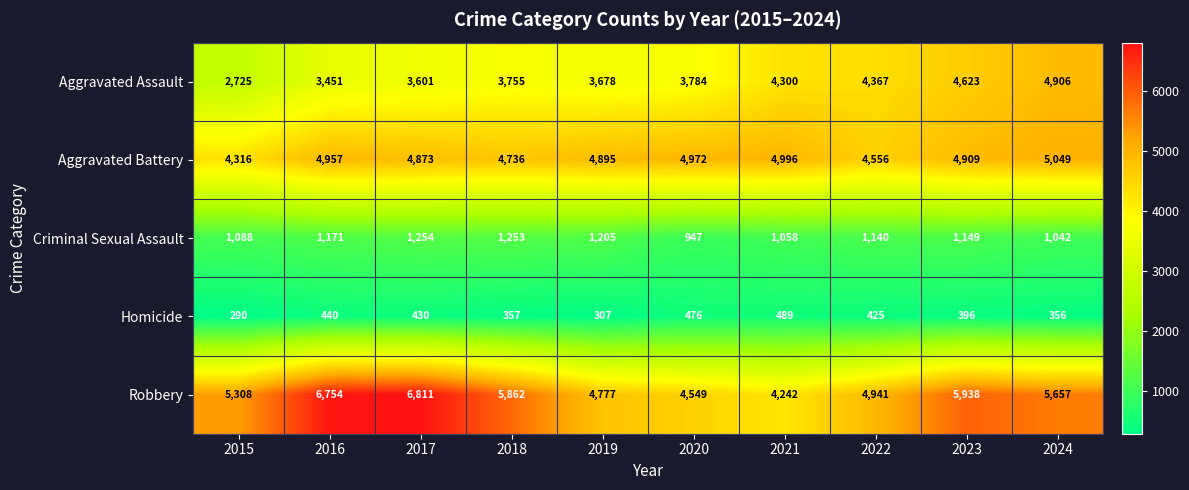

Which label corresponds to the smallest value in the chart?

2015